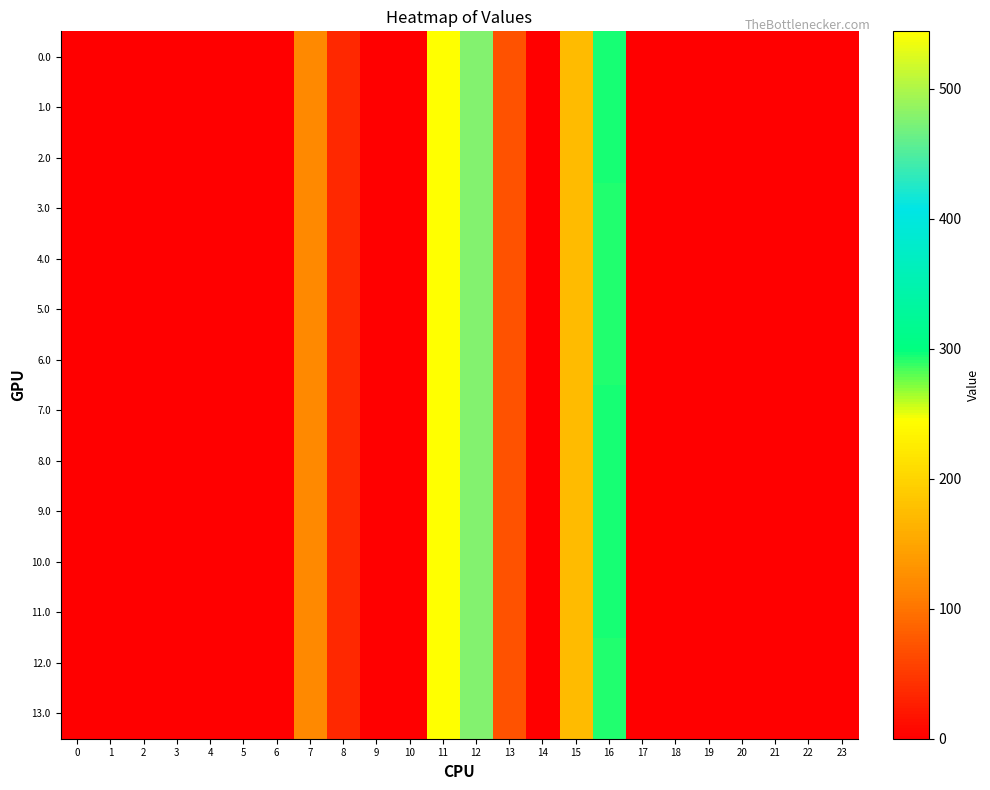

Reading right to left, transcribe all the data shown in this chart.

0.0: 23=0.0	22=0.0	21=0.0	20=0.0	19=0.0	18=0.0	17=0.0	16=294.5	15=172.8	14=0.3	13=70.2	12=477.2	11=544.3	10=0.0	9=0.0	8=35.0	7=120.6	6=0.0	5=0.0	4=0.0	3=0.0	2=0.0	1=0.0	0=0.0
1.0: 23=0.0	22=0.0	21=0.0	20=0.0	19=0.0	18=0.0	17=0.0	16=294.5	15=172.8	14=0.3	13=70.2	12=477.2	11=544.3	10=0.0	9=0.0	8=35.0	7=120.6	6=0.0	5=0.0	4=0.0	3=0.0	2=0.0	1=0.0	0=0.0
2.0: 23=0.0	22=0.0	21=0.0	20=0.0	19=0.0	18=0.0	17=0.0	16=294.5	15=172.8	14=0.3	13=70.2	12=477.2	11=544.3	10=0.0	9=0.0	8=35.0	7=120.6	6=0.0	5=0.0	4=0.0	3=0.0	2=0.0	1=0.0	0=0.0
3.0: 23=0.0	22=0.0	21=0.0	20=0.0	19=0.0	18=0.0	17=0.0	16=293.0	15=172.8	14=0.0	13=70.2	12=477.2	11=544.3	10=0.0	9=0.0	8=35.0	7=120.6	6=0.0	5=0.0	4=0.0	3=0.0	2=0.0	1=0.0	0=0.0
4.0: 23=0.0	22=0.0	21=0.0	20=0.0	19=0.0	18=0.0	17=0.0	16=292.7	15=172.8	14=0.3	13=70.2	12=477.2	11=544.3	10=0.0	9=0.0	8=35.0	7=120.6	6=0.0	5=0.0	4=0.0	3=0.0	2=0.0	1=0.0	0=0.0
5.0: 23=0.0	22=0.0	21=0.0	20=0.0	19=0.0	18=0.0	17=0.0	16=293.0	15=172.8	14=0.0	13=70.2	12=477.2	11=544.3	10=0.0	9=0.0	8=35.0	7=120.6	6=0.0	5=0.0	4=0.0	3=0.0	2=0.0	1=0.0	0=0.0
6.0: 23=0.0	22=0.0	21=0.0	20=0.0	19=0.0	18=0.0	17=0.0	16=292.7	15=172.8	14=0.3	13=70.2	12=477.2	11=544.3	10=0.0	9=0.0	8=35.0	7=120.6	6=0.0	5=0.0	4=0.0	3=0.0	2=0.0	1=0.0	0=0.0
7.0: 23=0.0	22=0.0	21=0.0	20=0.0	19=0.0	18=0.0	17=0.0	16=294.5	15=172.8	14=0.3	13=70.2	12=477.2	11=544.3	10=0.0	9=0.0	8=35.0	7=120.6	6=0.0	5=0.0	4=0.0	3=0.0	2=0.0	1=0.0	0=0.0
8.0: 23=0.0	22=0.0	21=0.0	20=0.0	19=0.0	18=0.0	17=0.0	16=294.5	15=172.8	14=0.3	13=70.2	12=477.2	11=544.3	10=0.0	9=0.0	8=35.0	7=120.6	6=0.0	5=0.0	4=0.0	3=0.0	2=0.0	1=0.0	0=0.0
9.0: 23=0.0	22=0.0	21=0.0	20=0.0	19=0.0	18=0.0	17=0.0	16=294.5	15=172.8	14=0.3	13=70.2	12=477.2	11=544.3	10=0.0	9=0.0	8=35.0	7=120.6	6=0.0	5=0.0	4=0.0	3=0.0	2=0.0	1=0.0	0=0.0
10.0: 23=0.0	22=0.0	21=0.0	20=0.0	19=0.0	18=0.0	17=0.0	16=294.5	15=172.8	14=0.3	13=70.2	12=477.2	11=544.3	10=0.0	9=0.0	8=35.0	7=120.6	6=0.0	5=0.0	4=0.0	3=0.0	2=0.0	1=0.0	0=0.0
11.0: 23=0.0	22=0.0	21=0.0	20=0.0	19=0.0	18=0.0	17=0.0	16=294.5	15=172.8	14=0.3	13=70.2	12=477.2	11=544.3	10=0.0	9=0.0	8=35.0	7=120.6	6=0.0	5=0.0	4=0.0	3=0.0	2=0.0	1=0.0	0=0.0
12.0: 23=0.0	22=0.0	21=0.0	20=0.0	19=0.0	18=0.0	17=0.0	16=293.0	15=172.8	14=0.0	13=70.2	12=477.2	11=544.3	10=0.0	9=0.0	8=35.0	7=120.6	6=0.0	5=0.0	4=0.0	3=0.0	2=0.0	1=0.0	0=0.0
13.0: 23=0.0	22=0.0	21=0.0	20=0.0	19=0.0	18=0.0	17=0.0	16=292.7	15=172.8	14=0.3	13=70.2	12=477.2	11=544.3	10=0.0	9=0.0	8=35.0	7=120.6	6=0.0	5=0.0	4=0.0	3=0.0	2=0.0	1=0.0	0=0.0